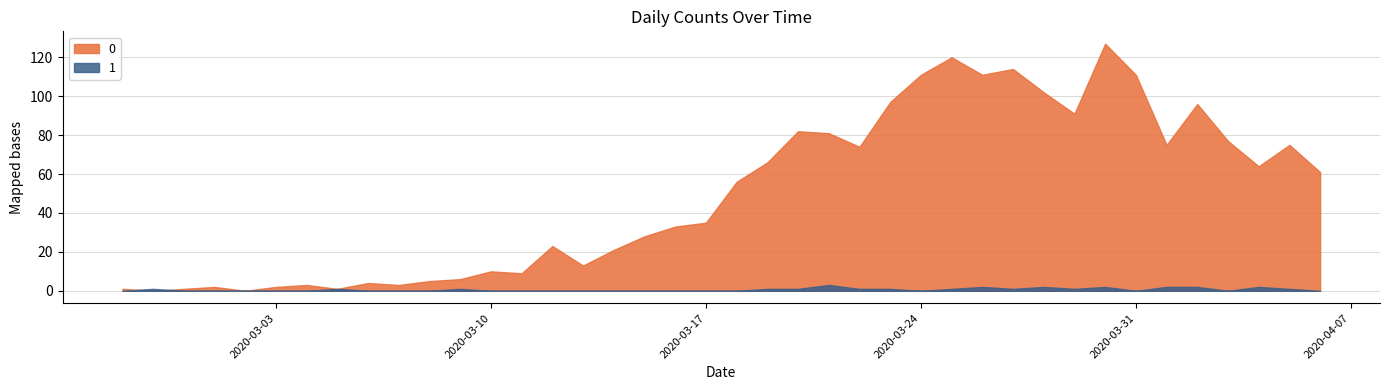

At which label does 0 reach its minimum?

2020-02-28